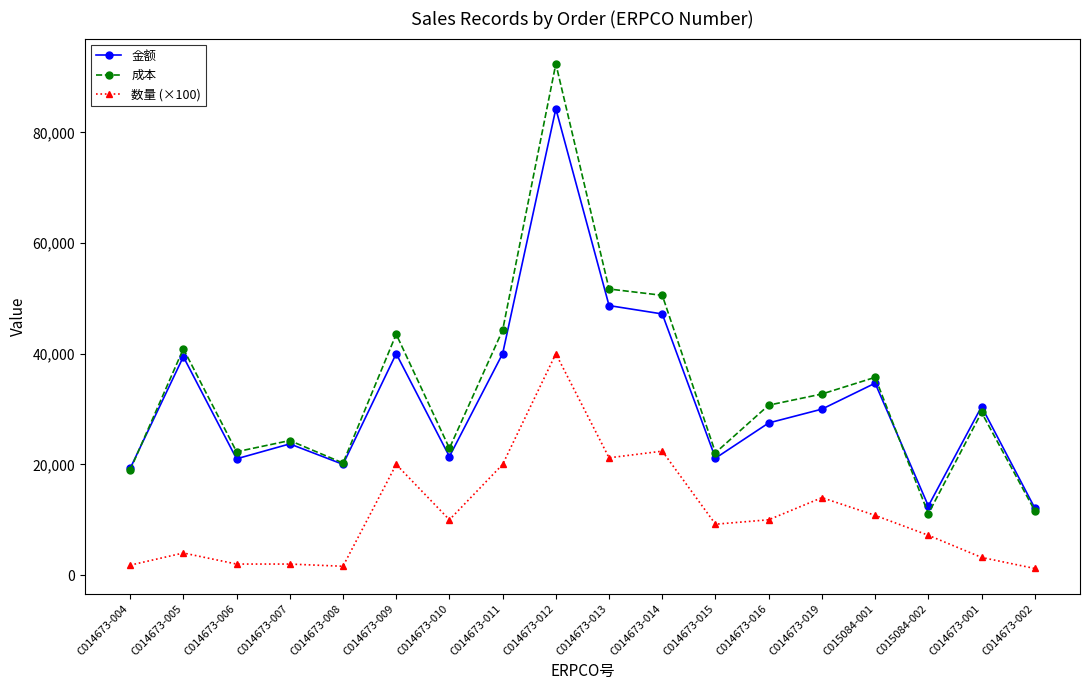

What is the sum of the 成本 values at C014673-014 and C014673-012?

142949.7